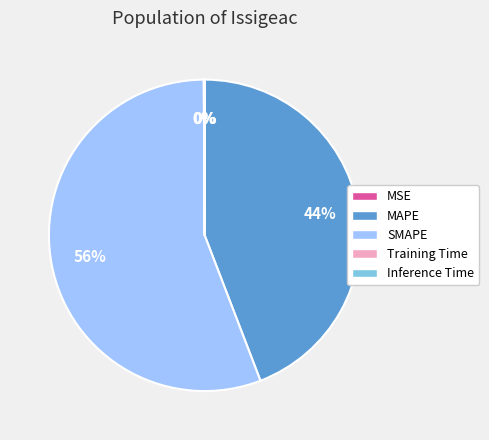

Is SMAPE the majority of the pie?

Yes